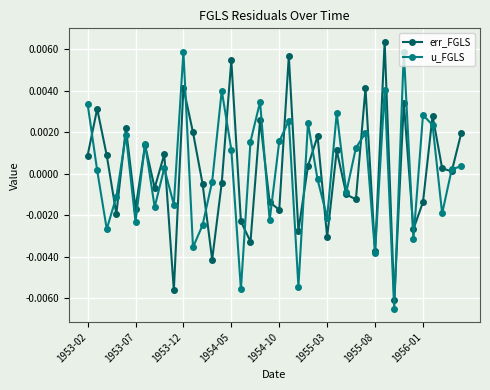

True or false: err_FGLS has more than 2 points higher than both neighbors.

True